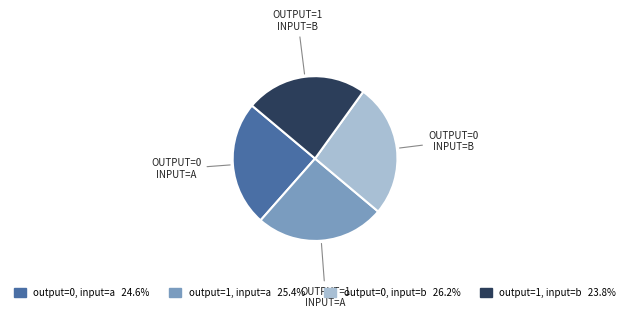

Which has a higher value, OUTPUT=1 INPUT=A or OUTPUT=0 INPUT=A?

OUTPUT=1 INPUT=A